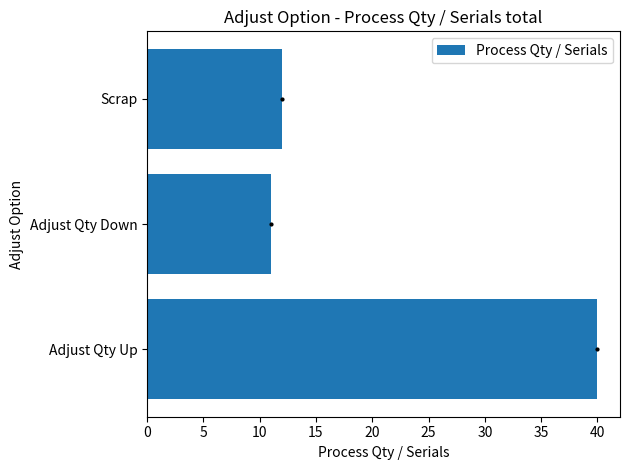

Rank the categories by value from lowest to highest.

Adjust Qty Down, Scrap, Adjust Qty Up